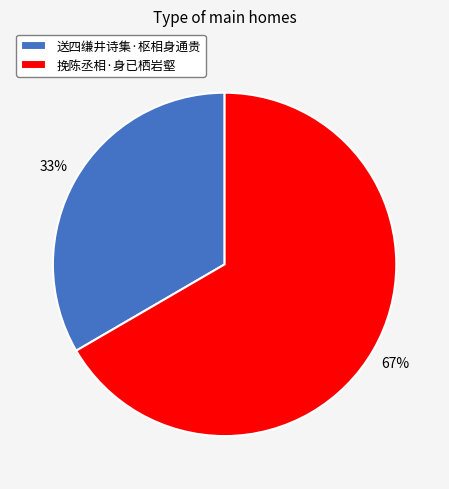

To the nearest percent, what is the combined percentage of 送四缣井诗集·枢相身通贵 and 挽陈丞相·身已栖岩壑?

100%